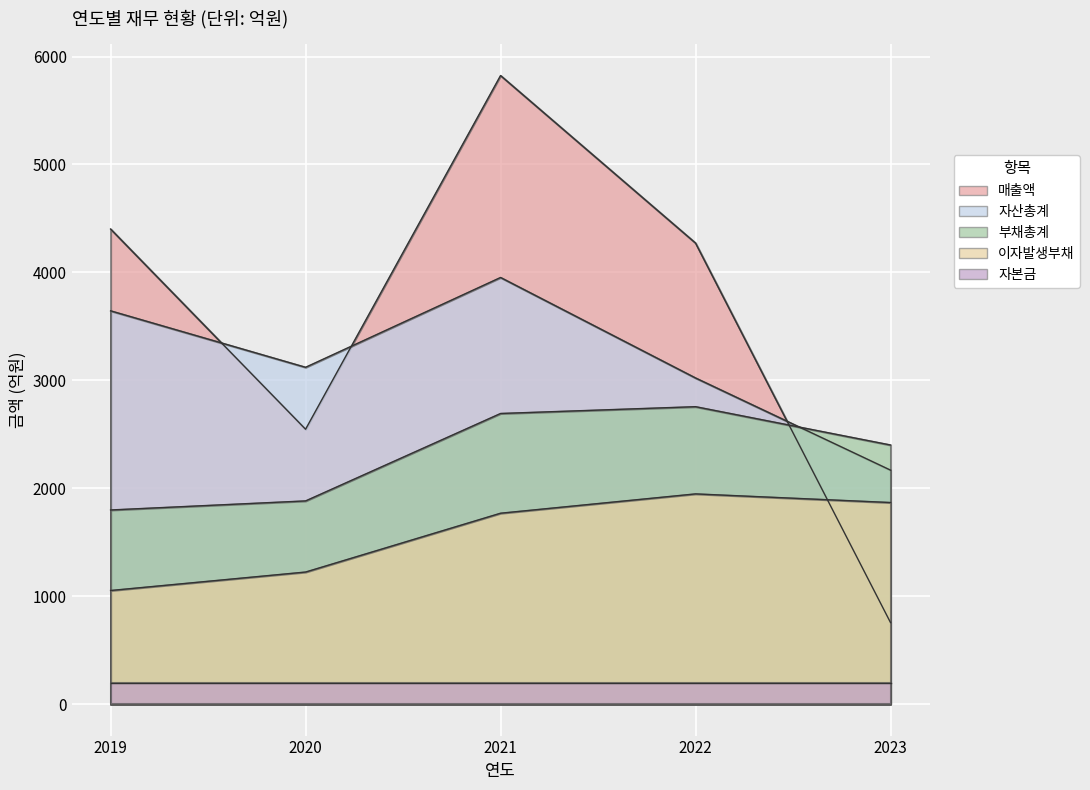

Which series ends up on top after the final intersection of 매출액 and 이자발생부채?

이자발생부채